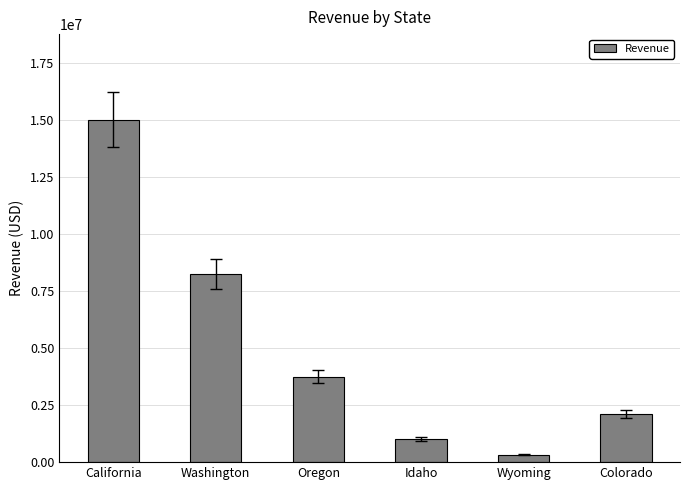

What is the value of the 5th bar from the left?

325000